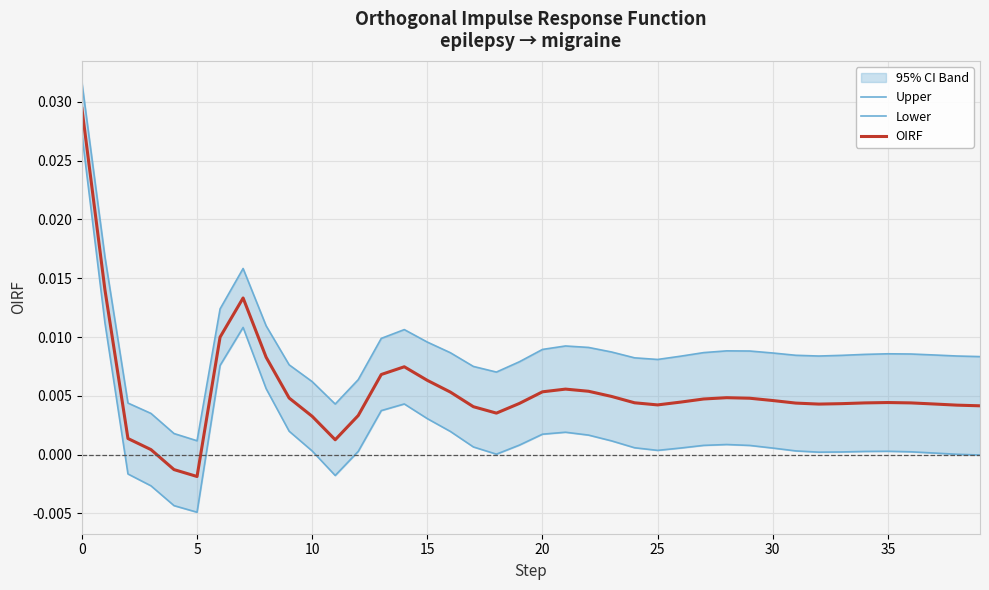

Rank the series by their maximum value, from highest to lowest.

Upper, OIRF, Lower